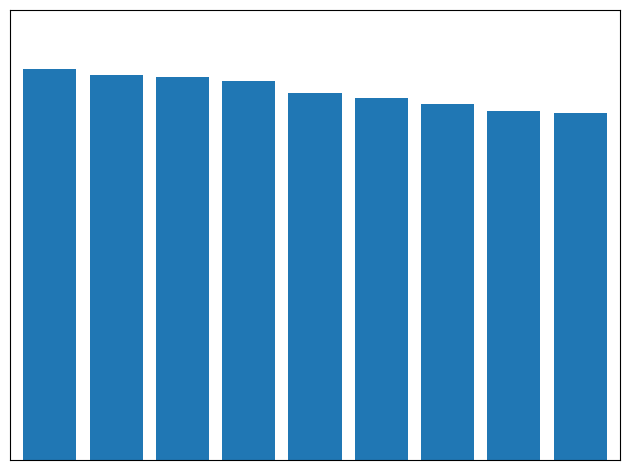

Does the chart contain any negative values?

No